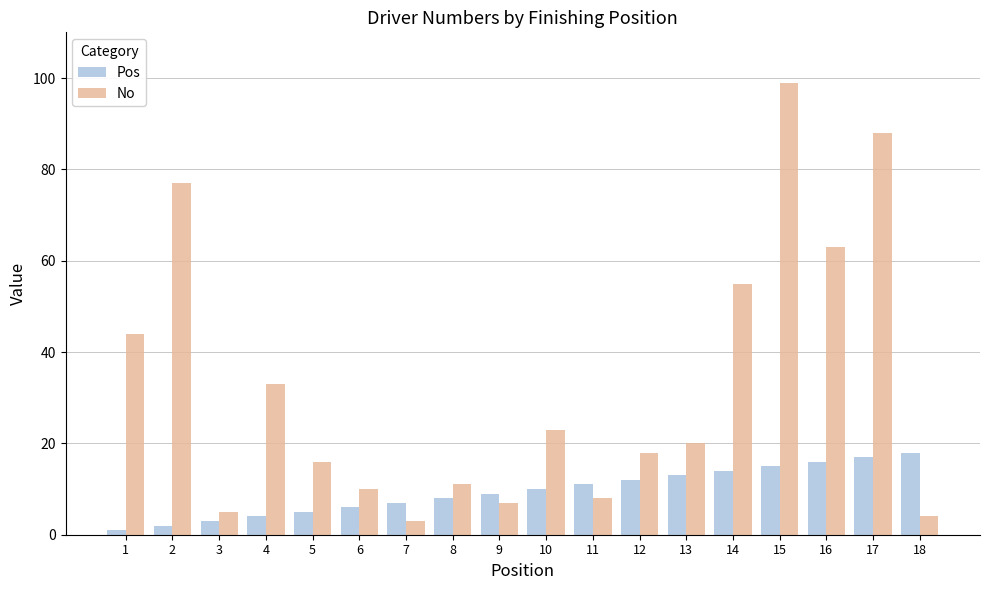

Reading left to right, extract all data points from this chart.

Pos: 1	2	3	4	5	6	7	8	9	10	11	12	13	14	15	16	17	18
No: 44	77	5	33	16	10	3	11	7	23	8	18	20	55	99	63	88	4